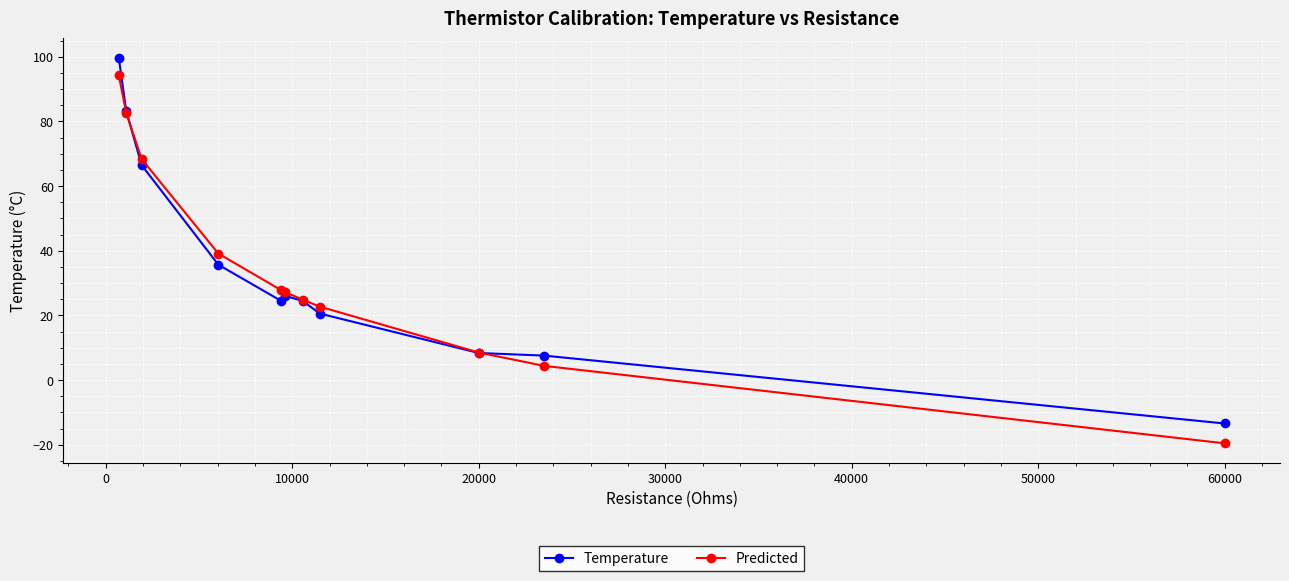

What is the maximum value for Temperature?

99.7